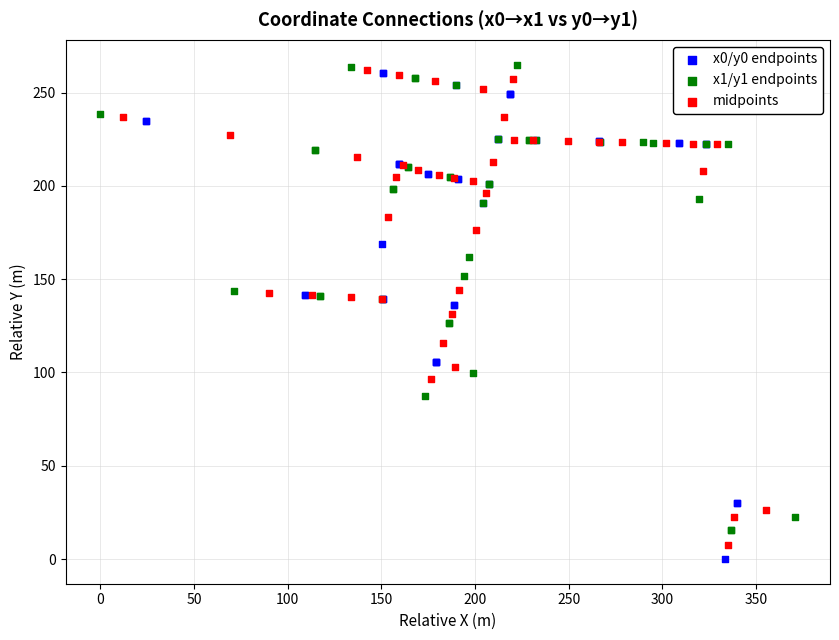

What are all the series names shown in the legend?

x0/y0 endpoints, x1/y1 endpoints, midpoints